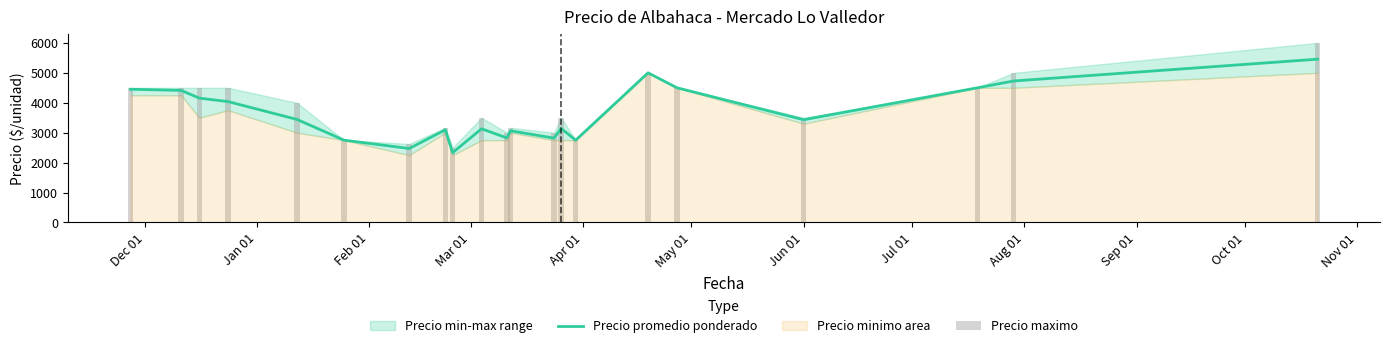

What is the lowest value of the Precio promedio ponderado series?

2332.0